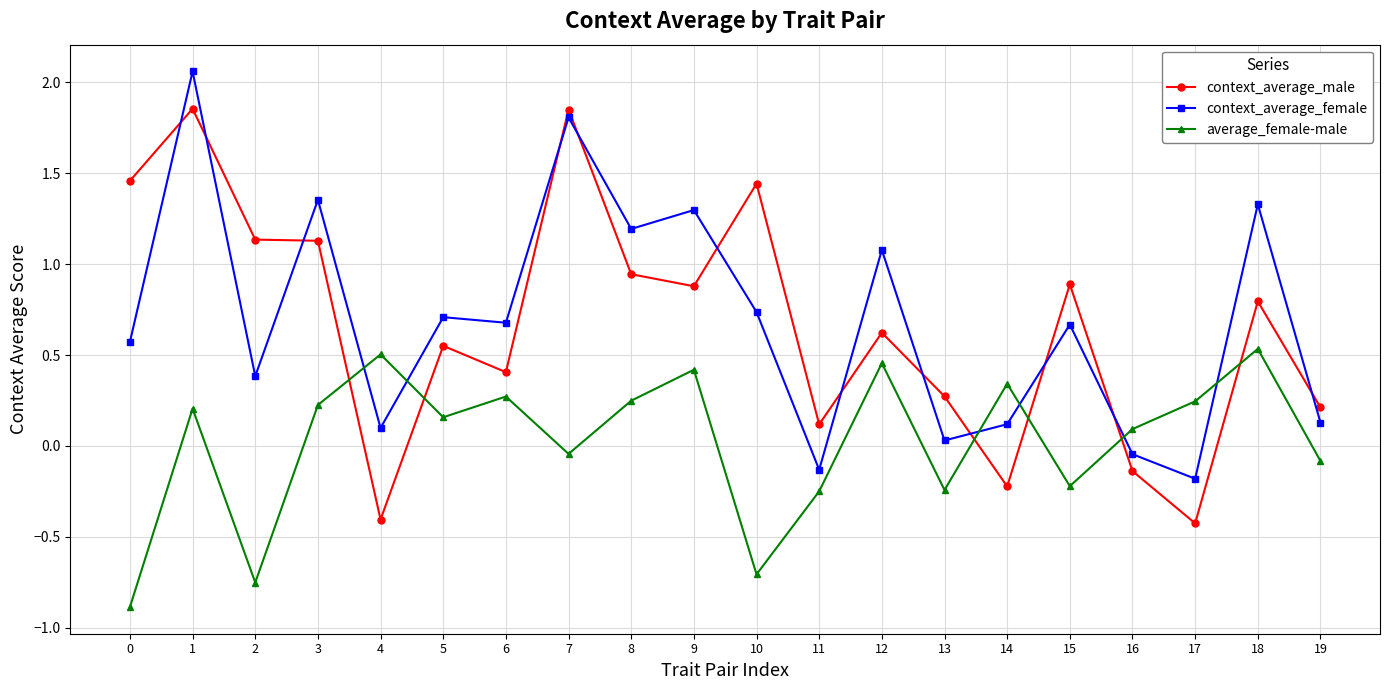

At 4, list the series in order from largest to smallest.

average_female-male, context_average_female, context_average_male